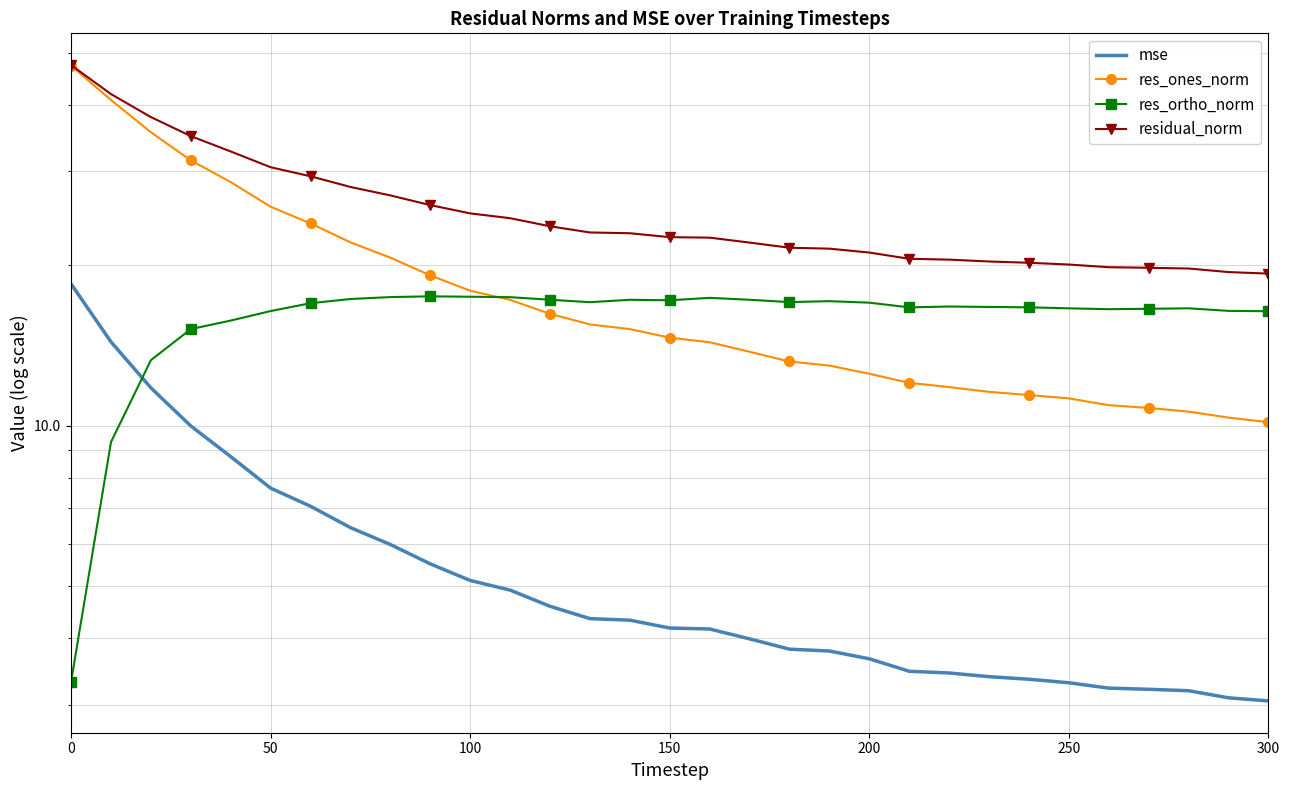

Reading left to right, transcribe all the data shown in this chart.

mse: 18.5	14.4	11.8	10.0	8.8	7.6	7.1	6.4	6.0	5.5	5.1	4.9	4.6	4.4	4.3	4.2	4.2	4.0	3.8	3.8	3.7	3.5	3.4	3.4	3.3	3.3	3.2	3.2	3.2	3.1	3.1
res_ones_norm: 47.3	40.8	35.5	31.4	28.6	25.7	24.0	22.1	20.7	19.1	17.9	17.2	16.2	15.5	15.2	14.6	14.3	13.8	13.2	13.0	12.5	12.0	11.8	11.6	11.4	11.3	10.9	10.8	10.6	10.4	10.2
res_ortho_norm: 3.3	9.3	13.3	15.2	15.8	16.4	17.0	17.3	17.4	17.5	17.5	17.4	17.2	17.1	17.2	17.2	17.4	17.2	17.1	17.1	17.0	16.7	16.7	16.7	16.7	16.6	16.5	16.6	16.6	16.4	16.4
residual_norm: 47.4	41.9	37.9	34.9	32.7	30.5	29.4	28.0	27.0	25.9	25.0	24.5	23.7	23.0	23.0	22.6	22.5	22.1	21.6	21.5	21.1	20.6	20.5	20.3	20.2	20.1	19.8	19.8	19.7	19.4	19.3